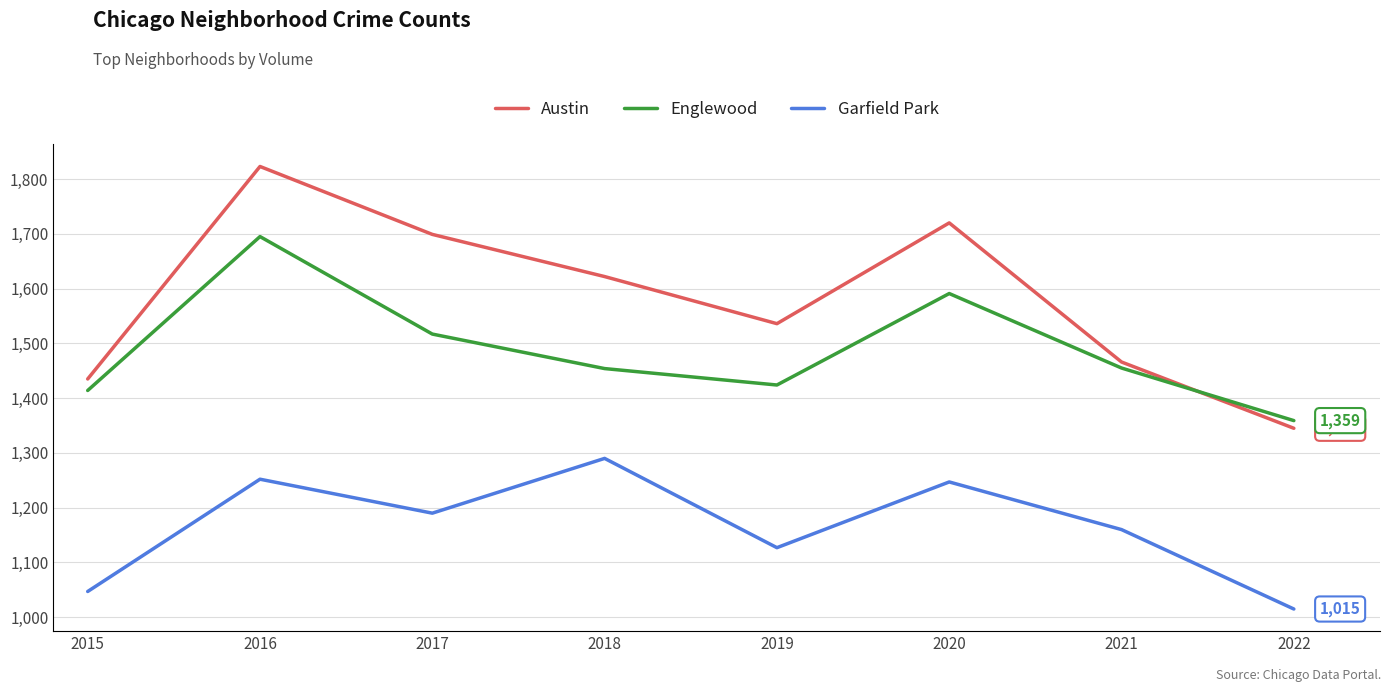

Which category has the highest value in the Garfield Park series?

2018